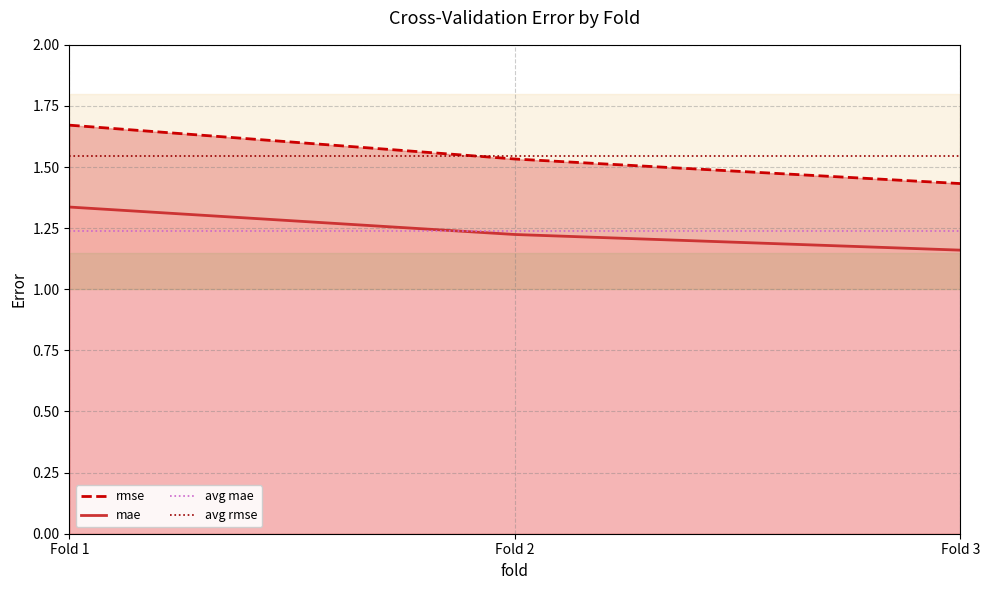

The mae series shows 0.9 at Fold 1. True or false?

False